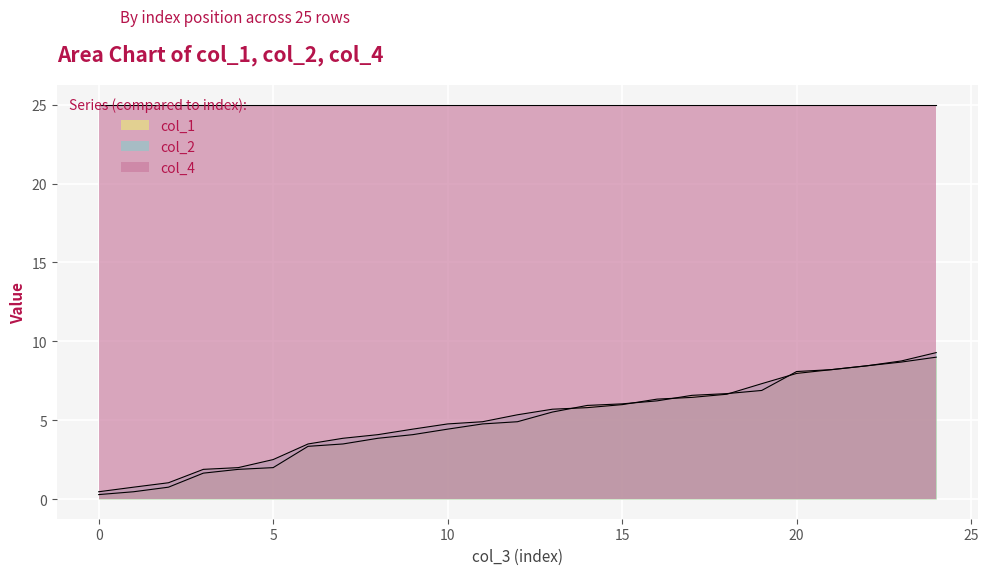

What is the value of the col_1 point at the 20th from the left?

6.9